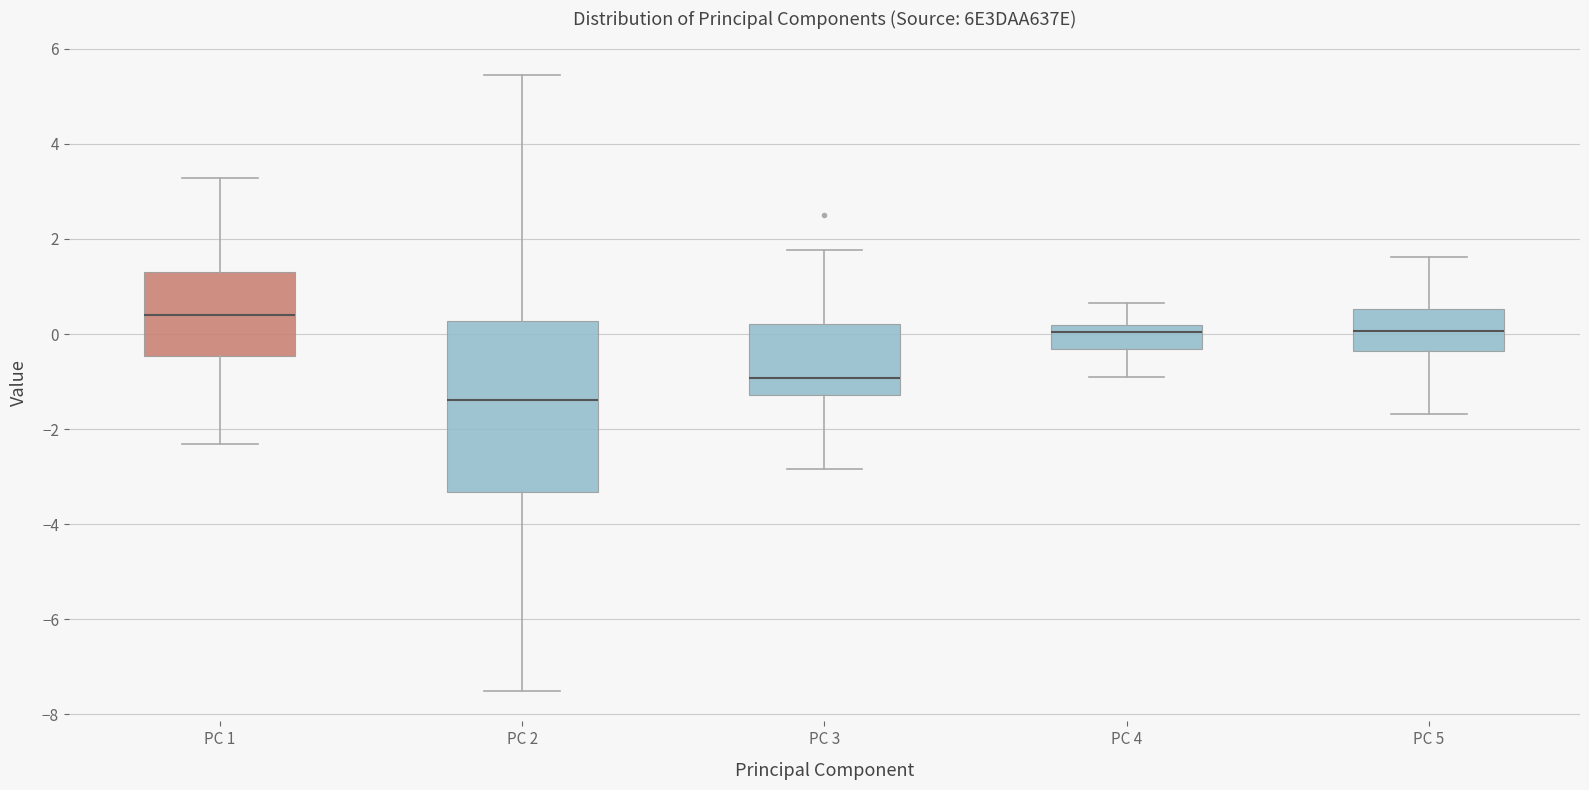

Which box is the tallest, from its lower edge to its upper edge?

PC 2